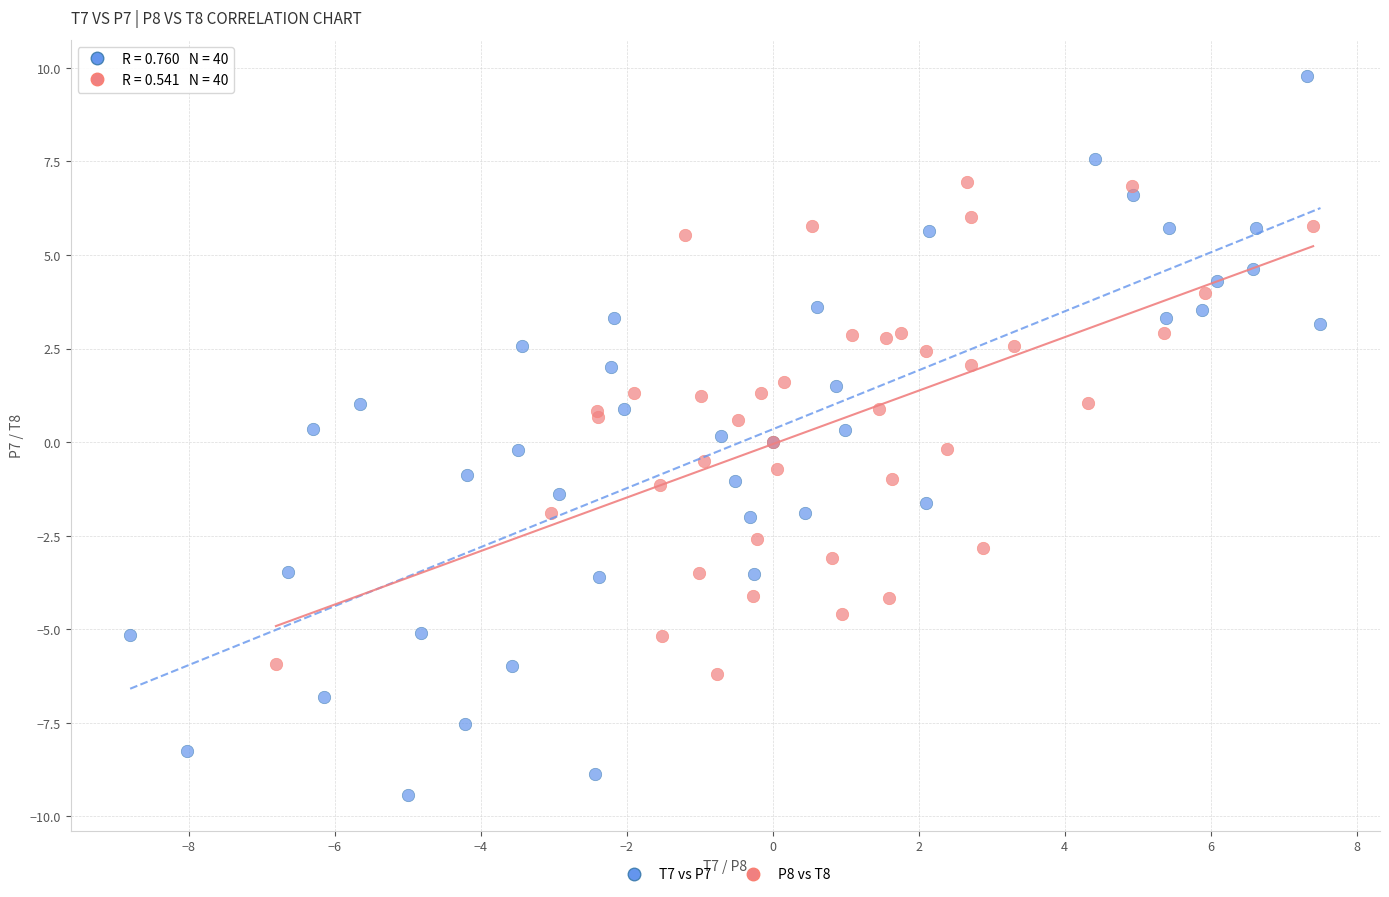

Which series reaches the maximum Y coordinate?

T7 vs P7